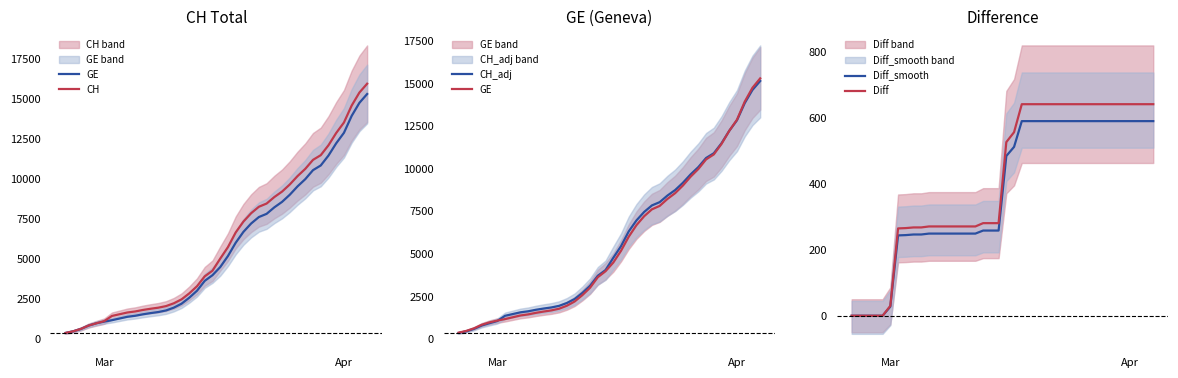

True or false: CH_adj and CH intersect in this chart.

False